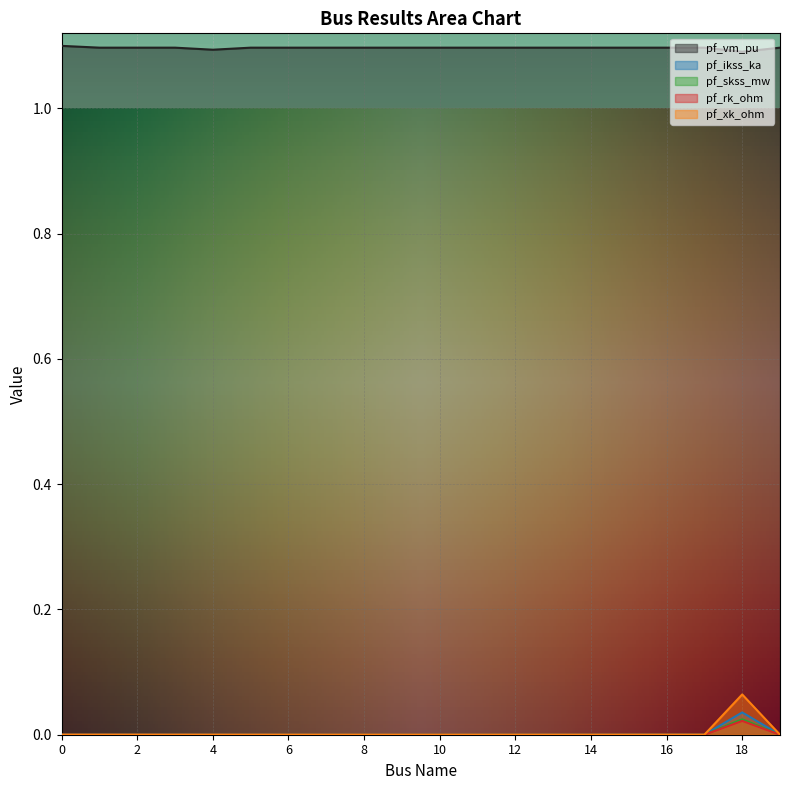

True or false: pf_xk_ohm and pf_ikss_ka cross at least once.

False